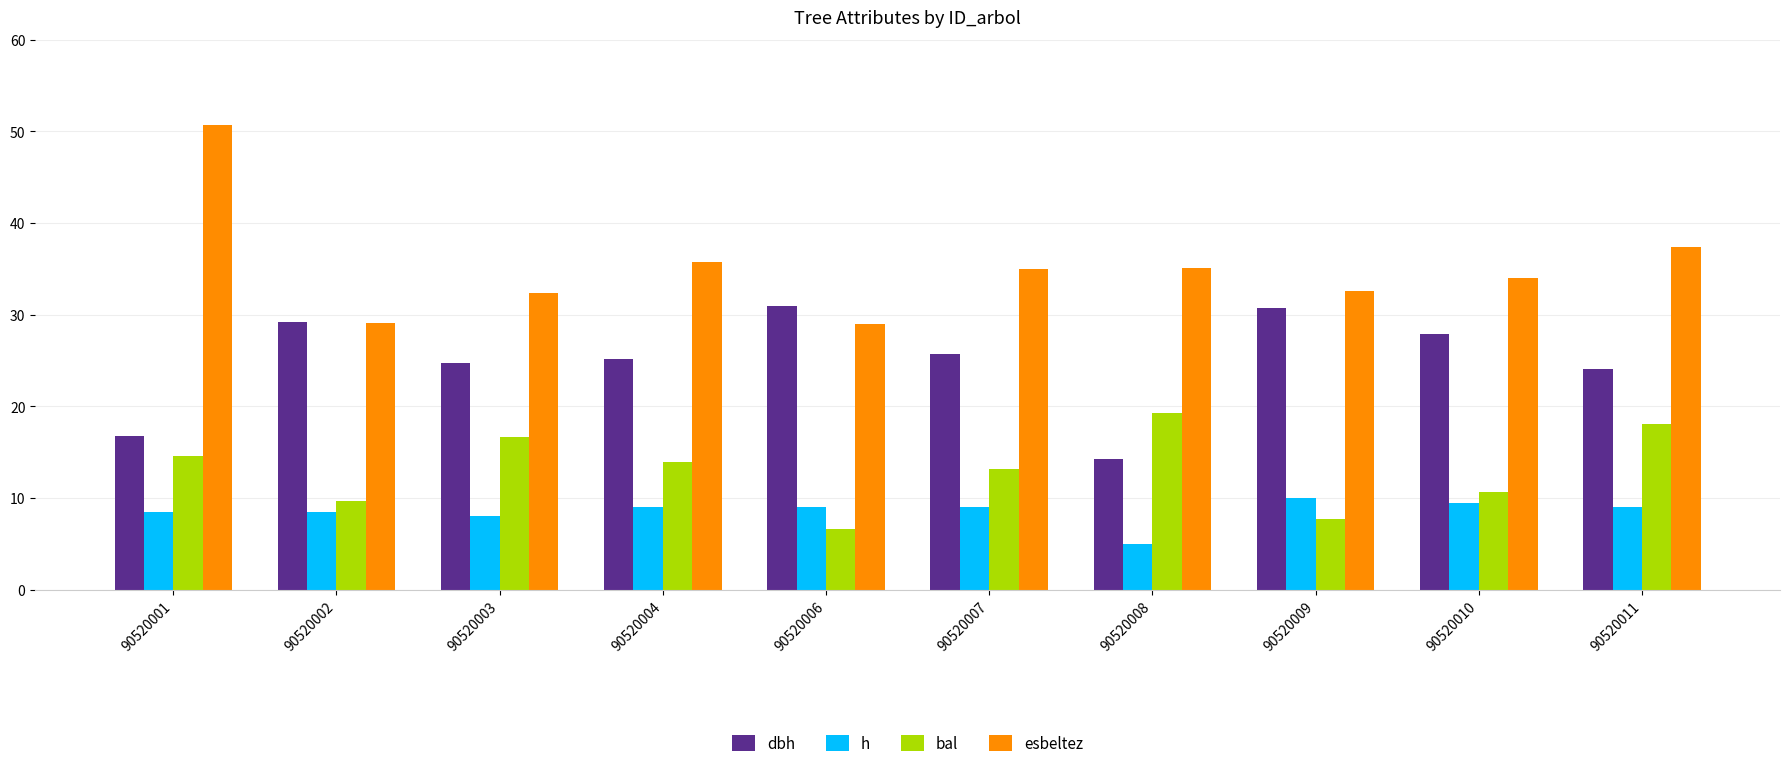

The bal series shows 4.0 at 90520011. True or false?

False